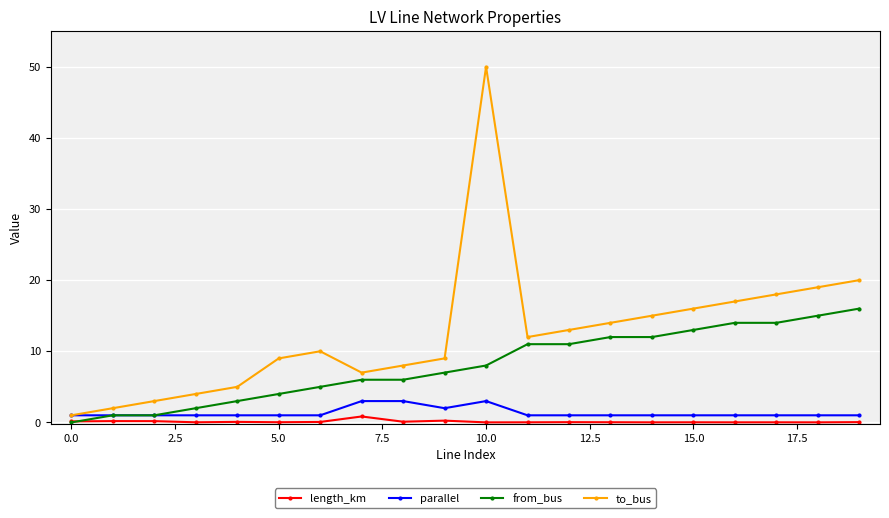

List the series in order of their peak value, highest first.

to_bus, from_bus, parallel, length_km